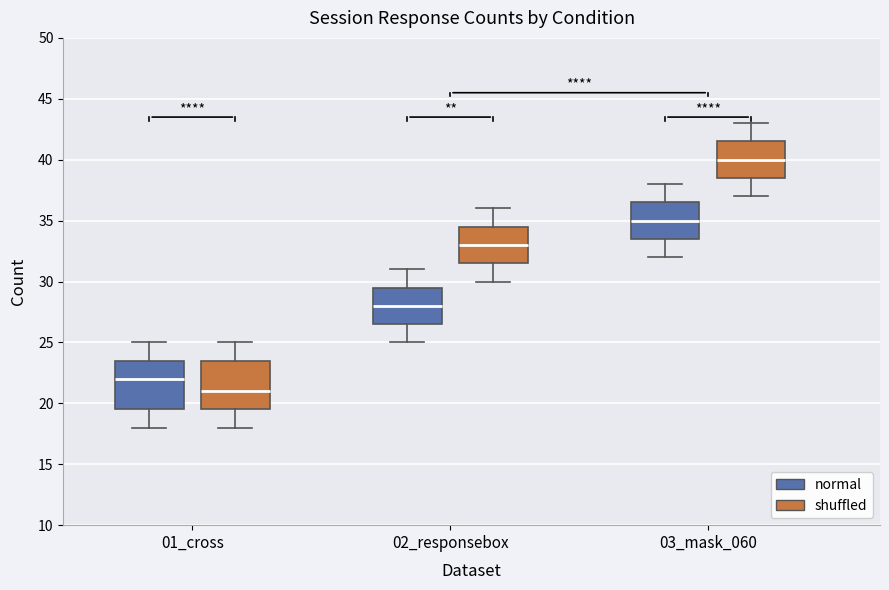

Which box has the lowest median line?

01_cross (shuffled)